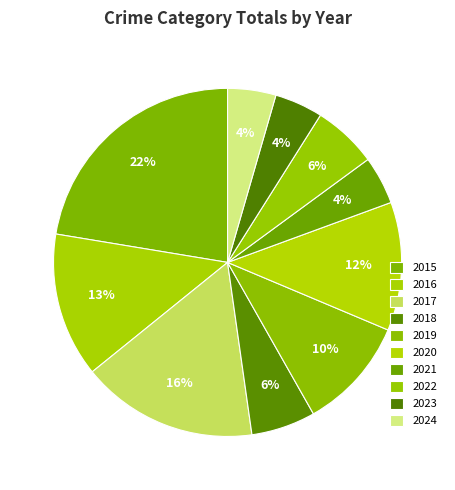

True or false: 2015 accounts for 8% of the total.

False